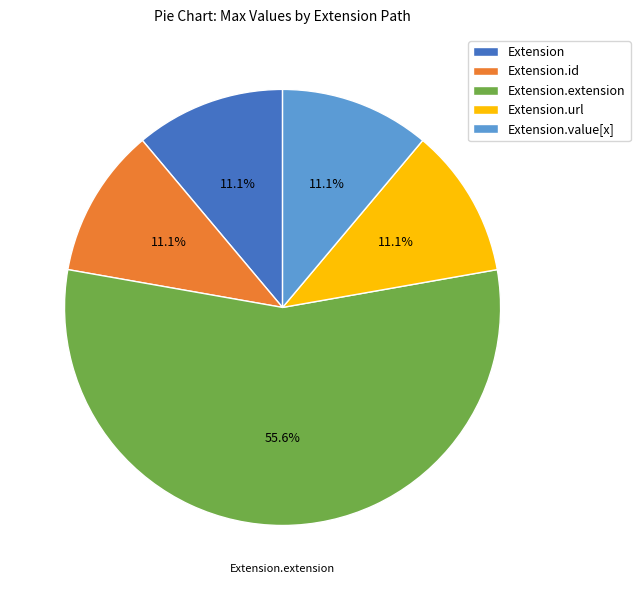

How many slices are in this pie chart?

5